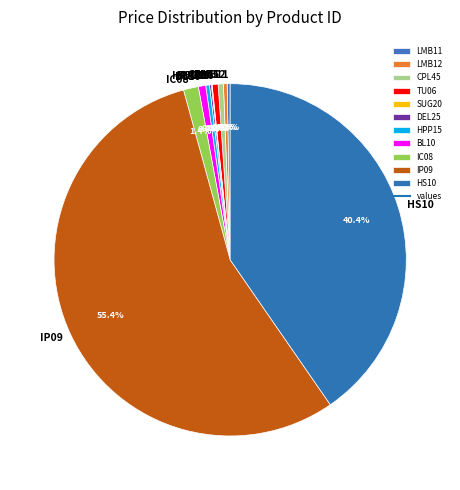

To the nearest percent, what percentage of the pie is IP09?

55%